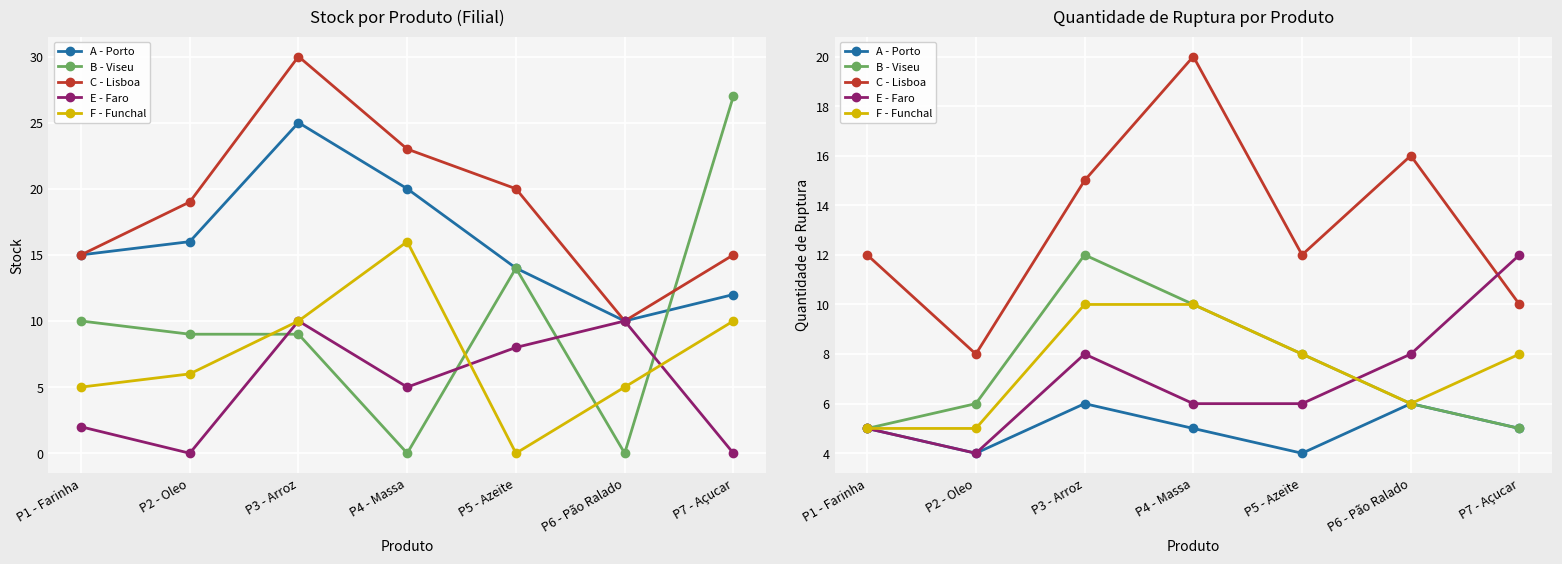

What is the sum of all A - Porto values?

35